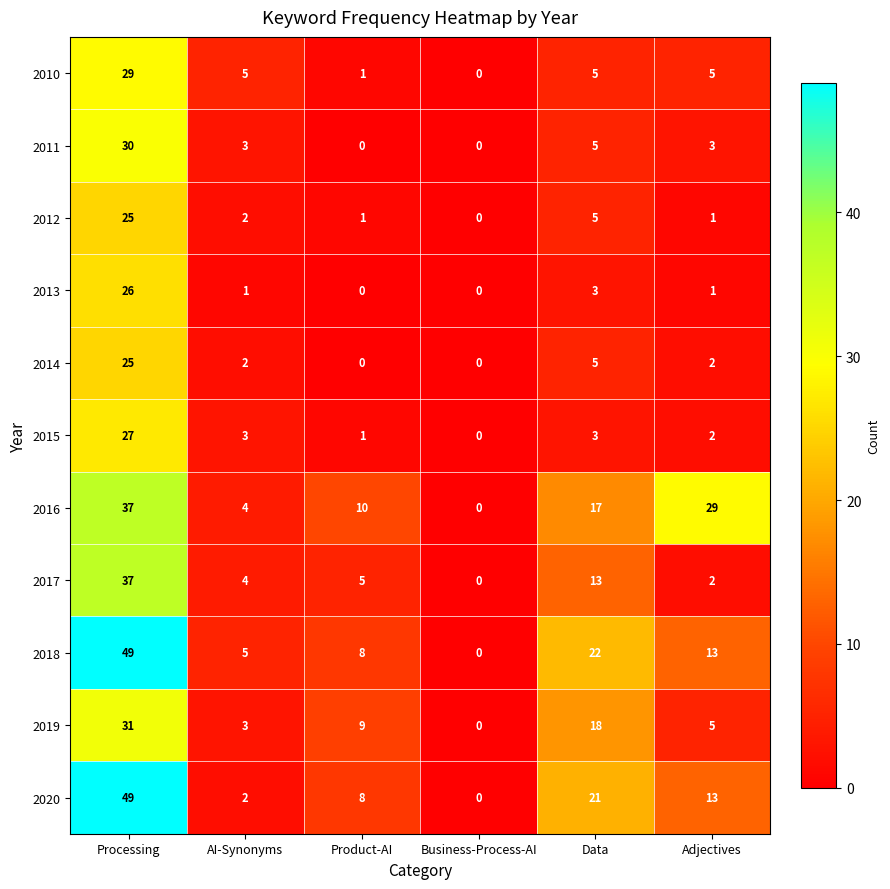

Which series changed the most between Processing and Data?

2020